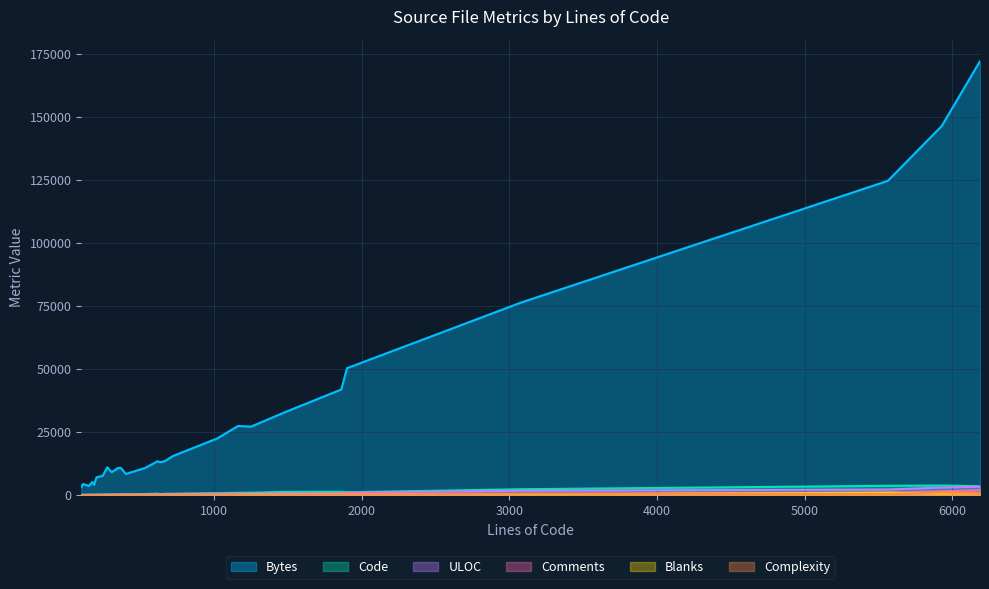

How many interior local valleys does the ULOC series have?

8